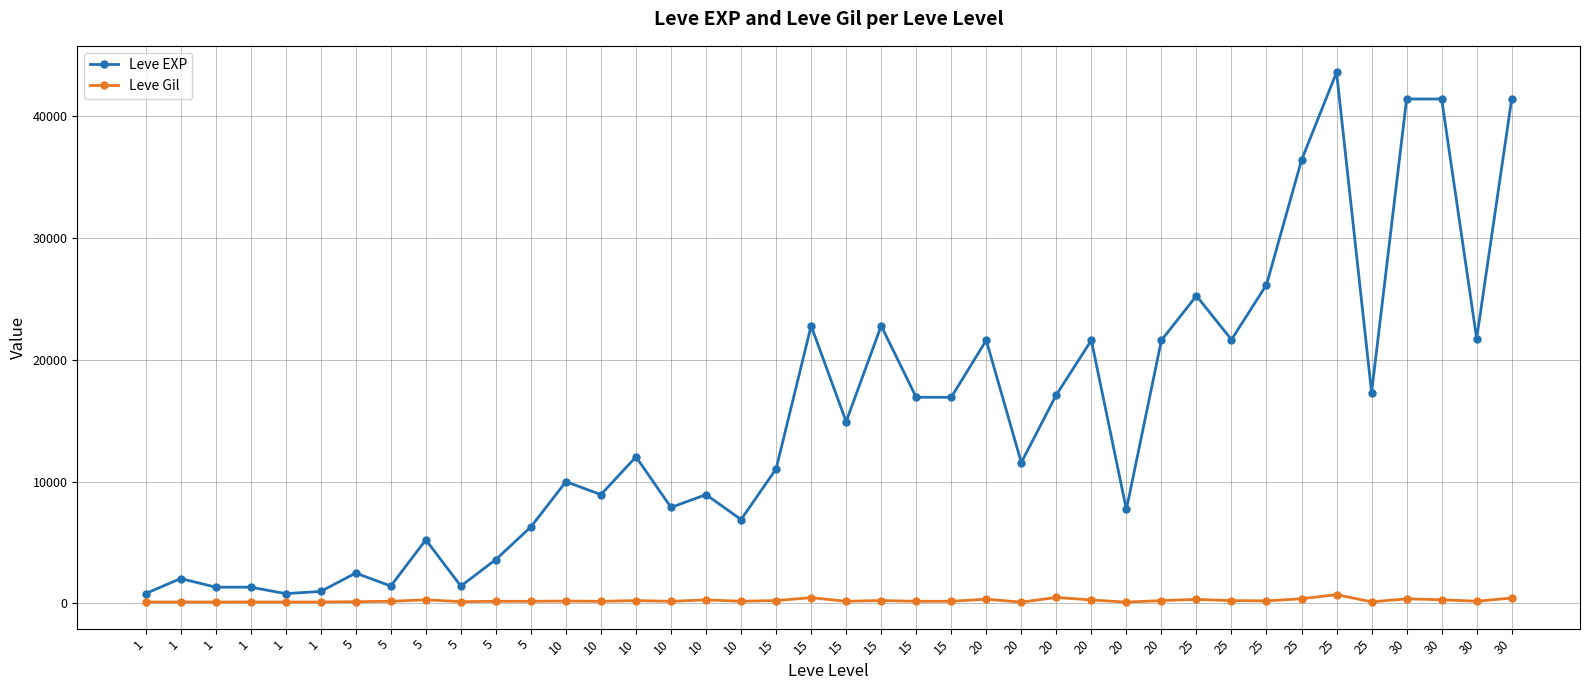

What is the value of the Leve Gil point at the 4th from the left?

113